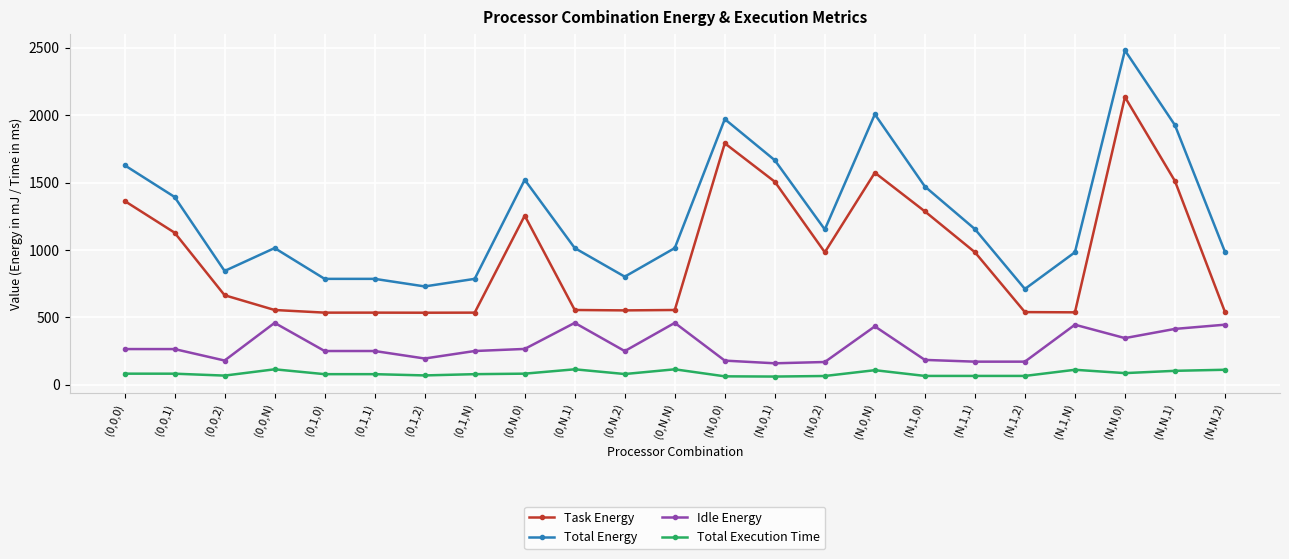

True or false: Total Execution Time and Total Energy intersect in this chart.

False